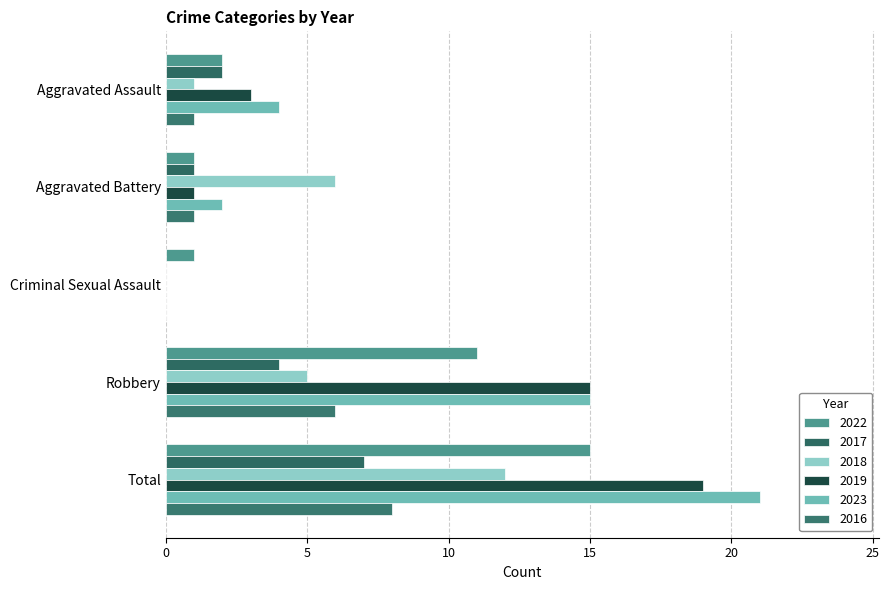

Count the number of categories in the chart.

5